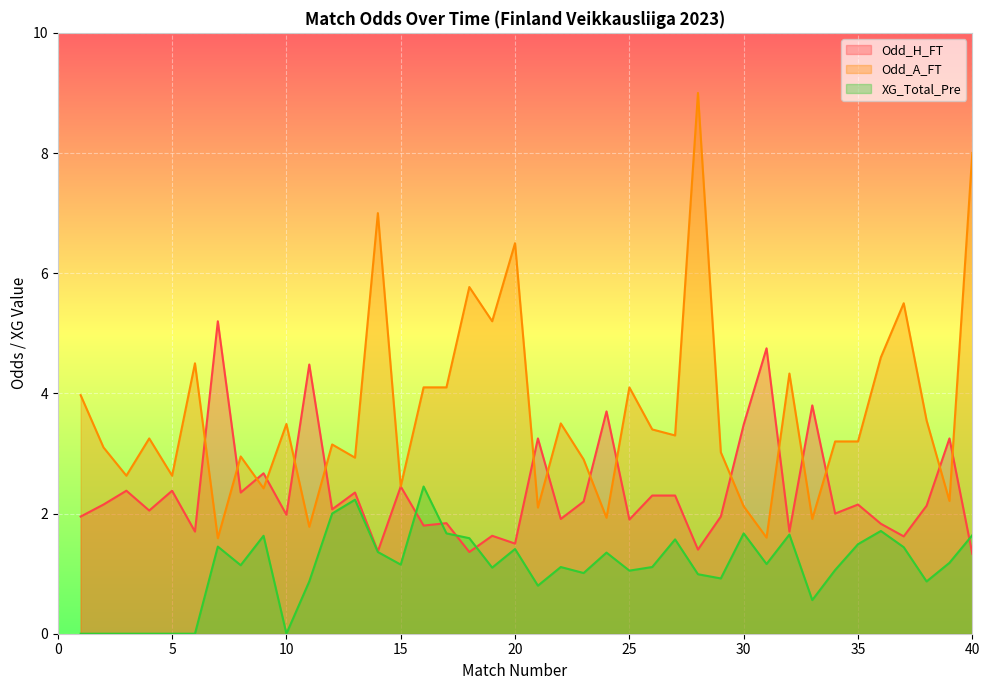

What is the difference between the highest and lowest values at 36?

2.9